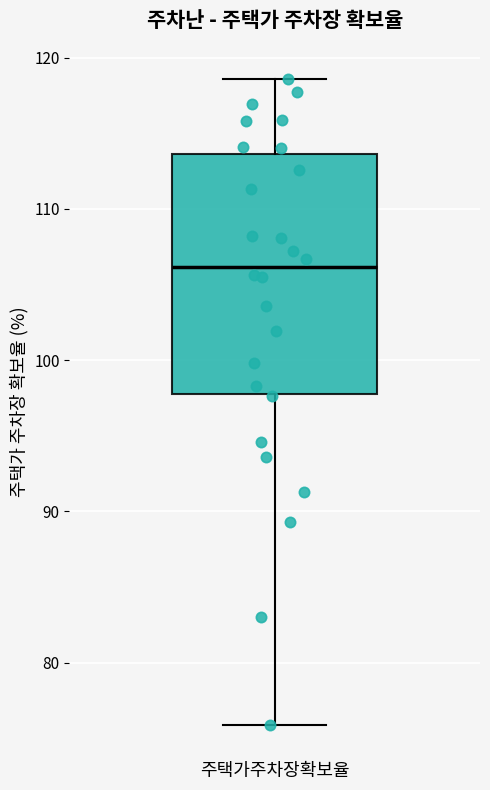

Where is the upper edge of the box for 주택가주차장확보율 on the y-axis? The values are not printed on the chart, so give them approximately, as read against the axis.

114